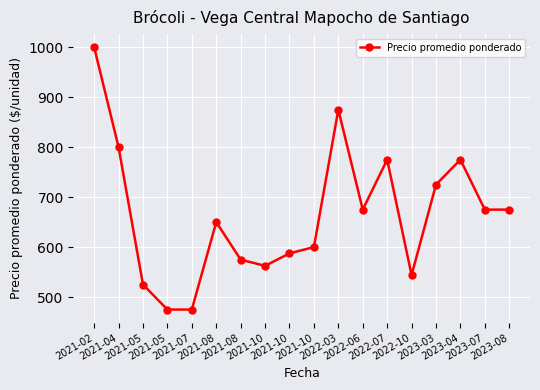

List the labels in order of value, largest first.

2021-02, 2022-03, 2021-04, 2022-07, 2023-04, 2023-03, 2022-06, 2023-07, 2023-08, 2021-08, 2021-10, 2021-10, 2021-08, 2021-10, 2022-10, 2021-05, 2021-05, 2021-07